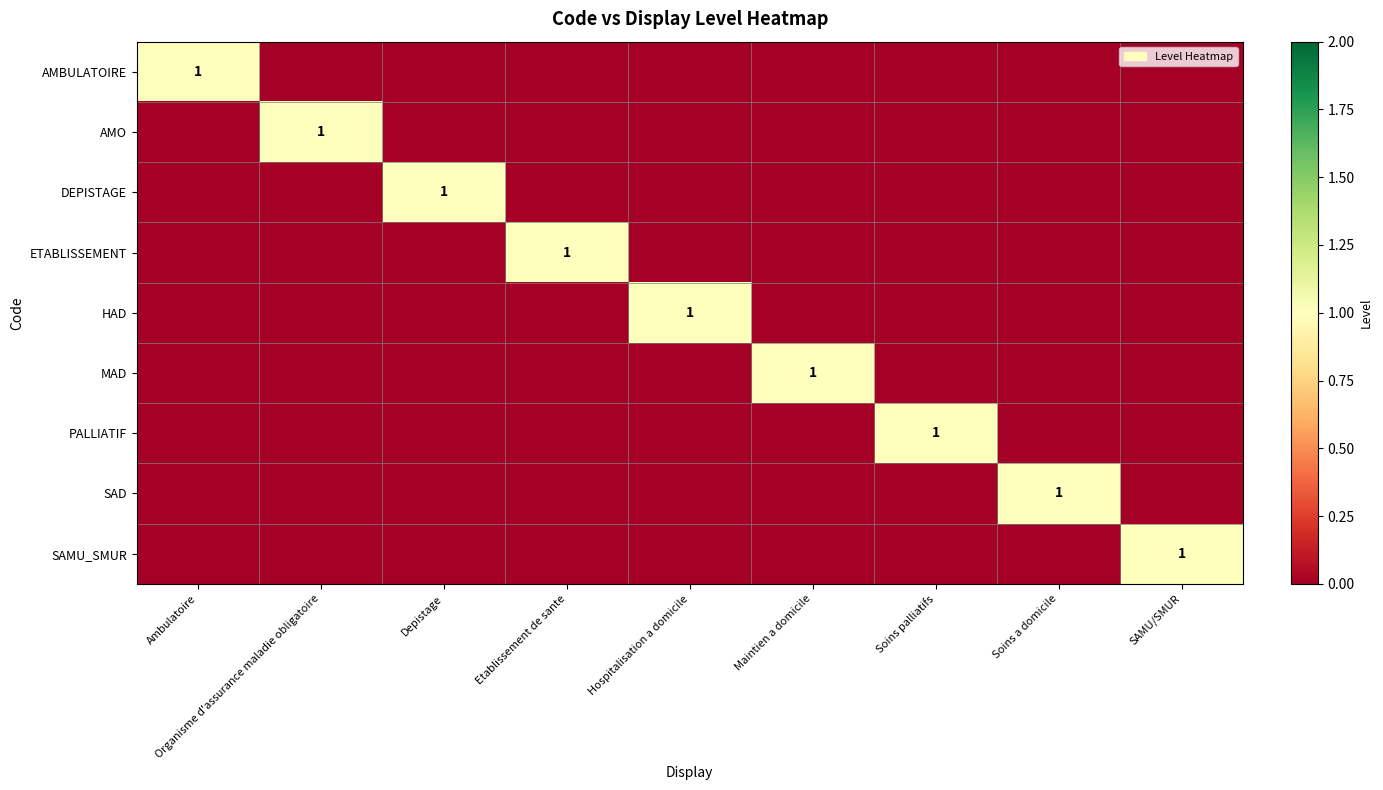

Which series changed the most between Etablissement de sante and Maintien a domicile?

ETABLISSEMENT